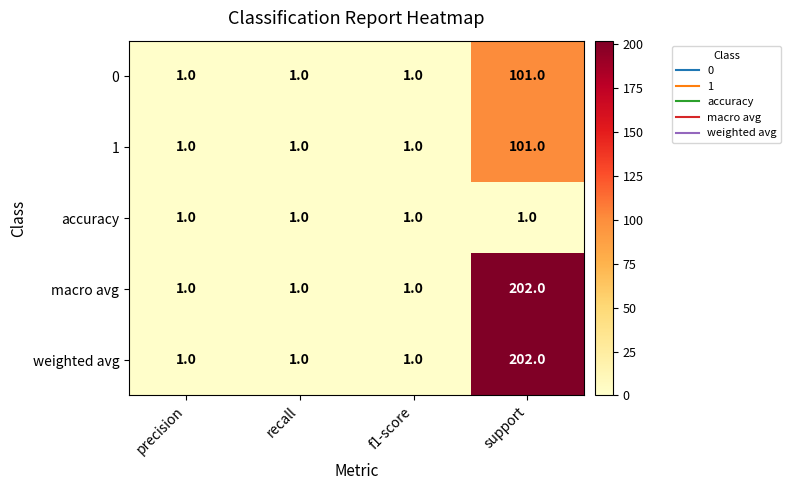

The accuracy series shows 1 at precision. True or false?

True